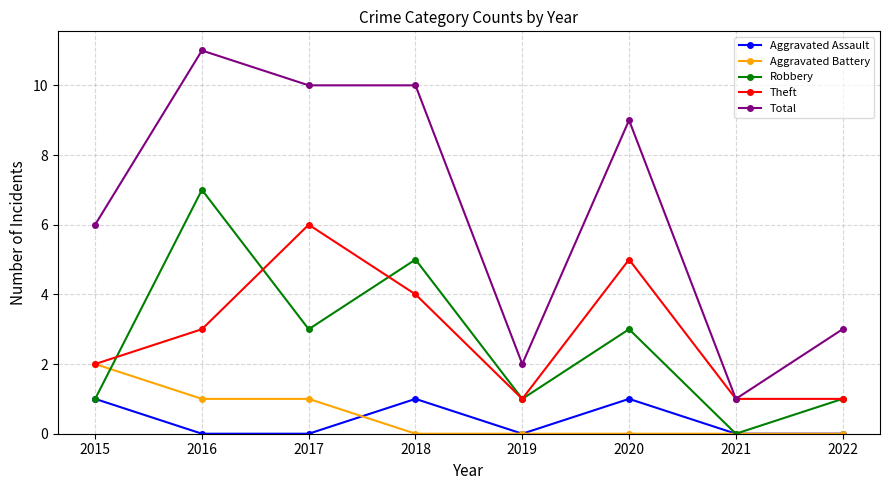

True or false: Total and Robbery cross at least once.

False